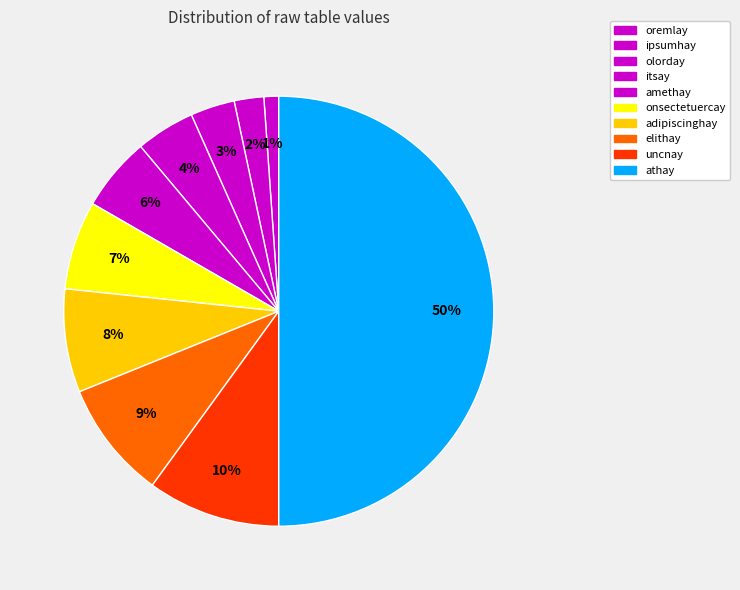

Approximately how many times larger is the value at itsay compared to oremlay?

4.0